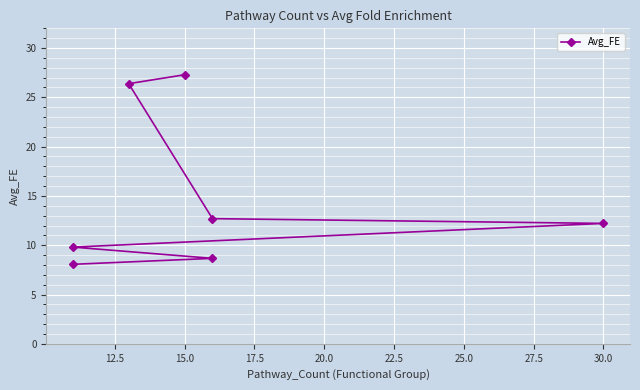

The chart shows a value of 4.9 at 30.0. True or false?

False